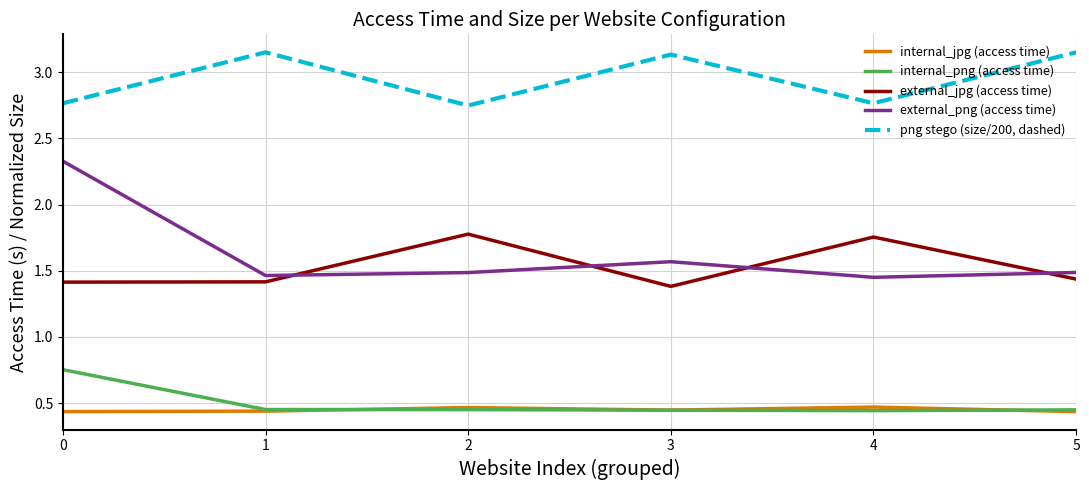

The internal_jpg (access time) series shows 0.6 at 0. True or false?

False